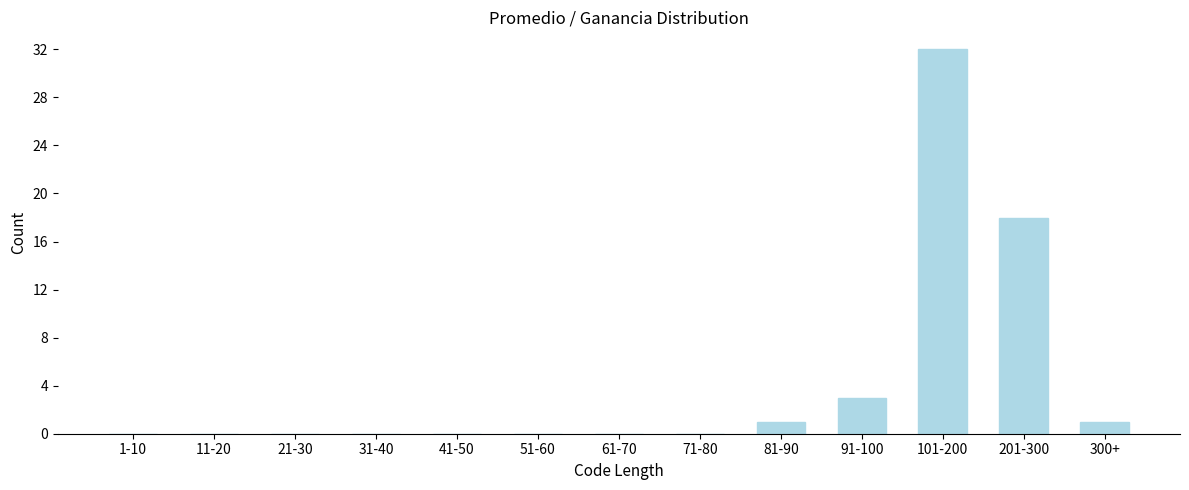

Reading right to left, extract all data points from this chart.

300+=1	201-300=18	101-200=32	91-100=3	81-90=1	71-80=0	61-70=0	51-60=0	41-50=0	31-40=0	21-30=0	11-20=0	1-10=0